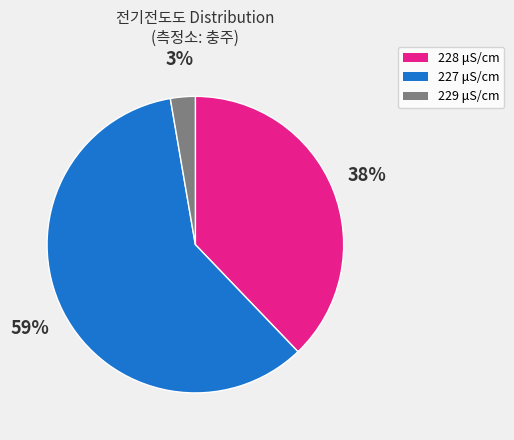

True or false: 228 μS/cm accounts for 38% of the total.

True